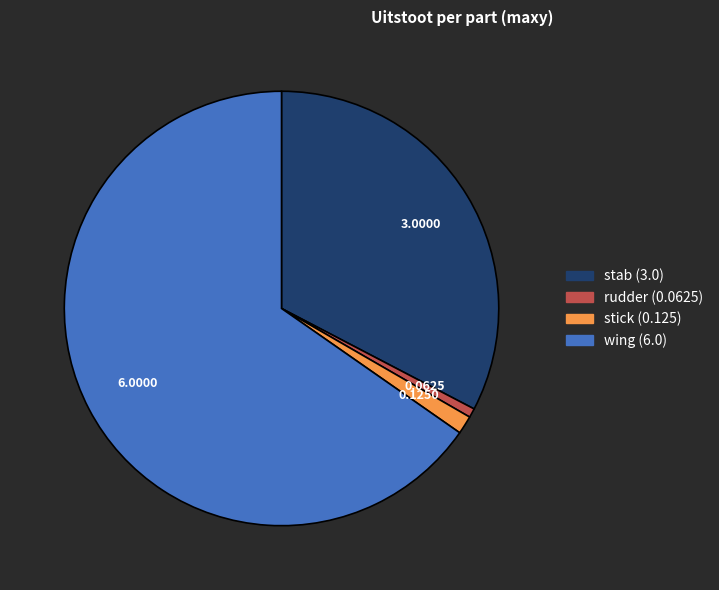

Is there any slice that represents more than half of the pie?

Yes